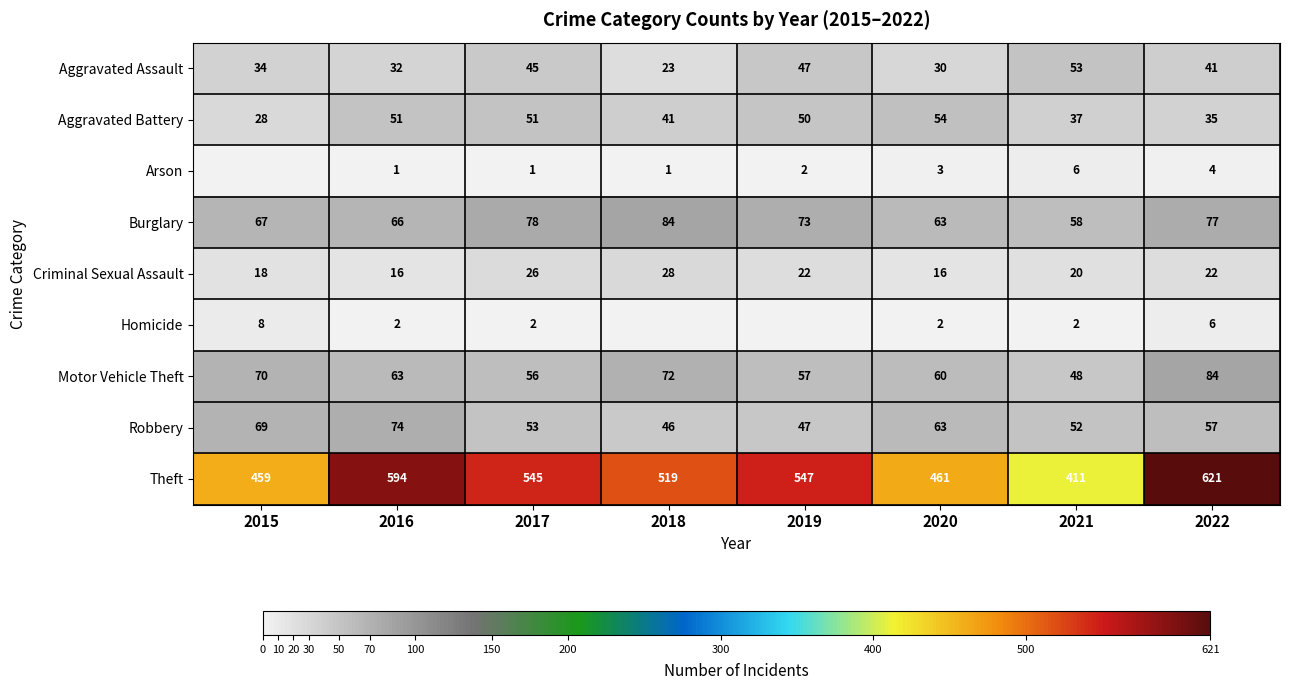

At which label does Robbery reach its minimum?

2018